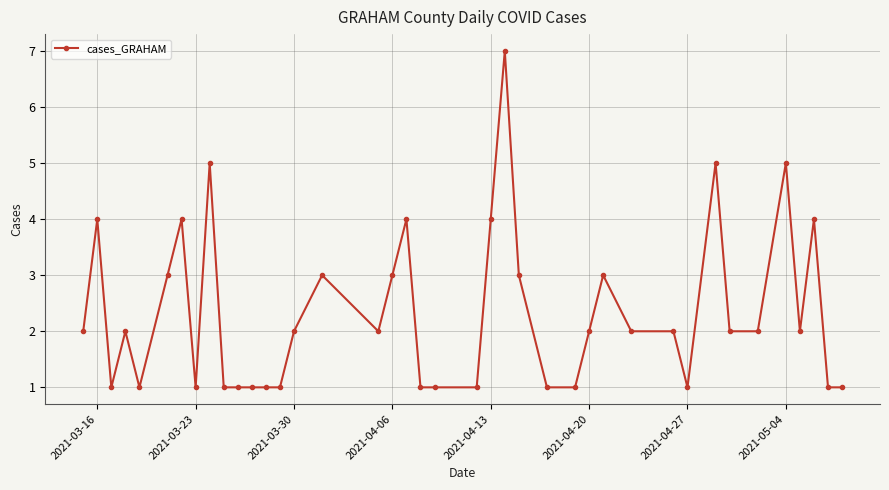

What is the maximum value shown in the chart?

7